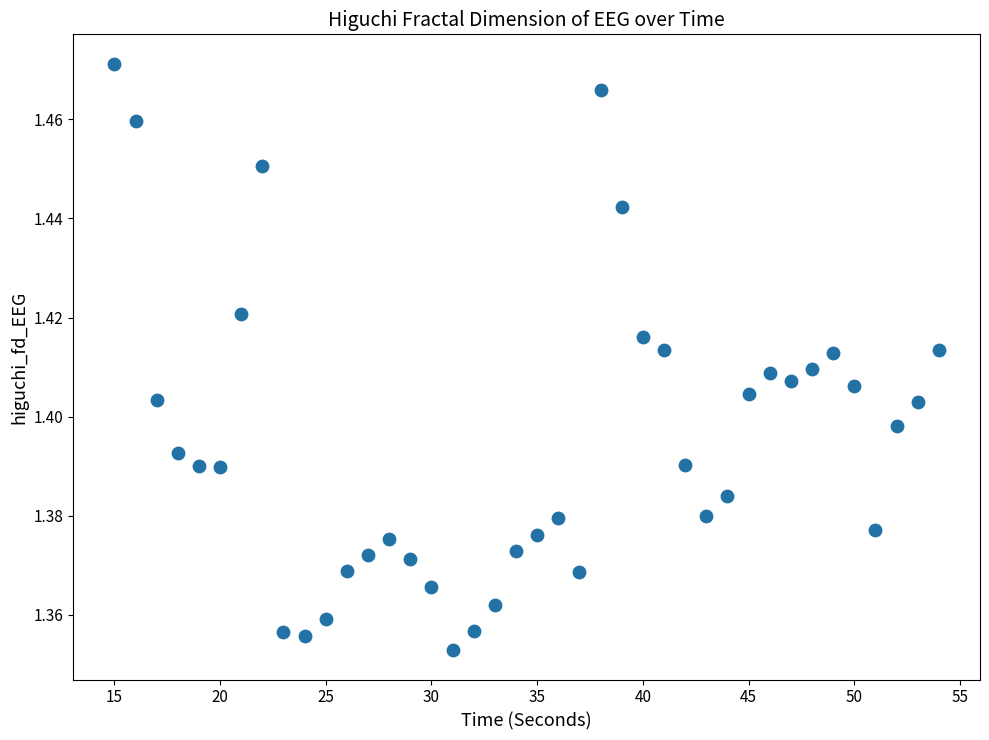

What is the range of X values (max minus min)?

39.0